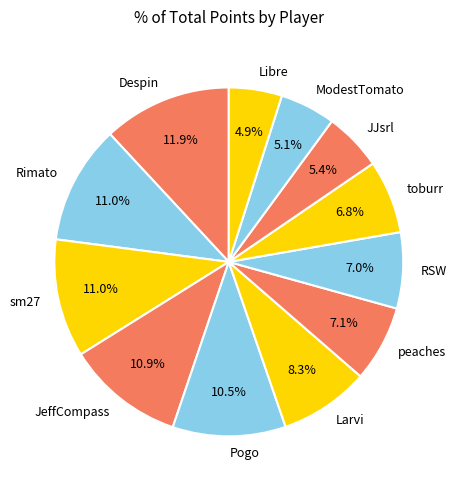

The ModestTomato slice represents 10% of the pie. True or false?

False